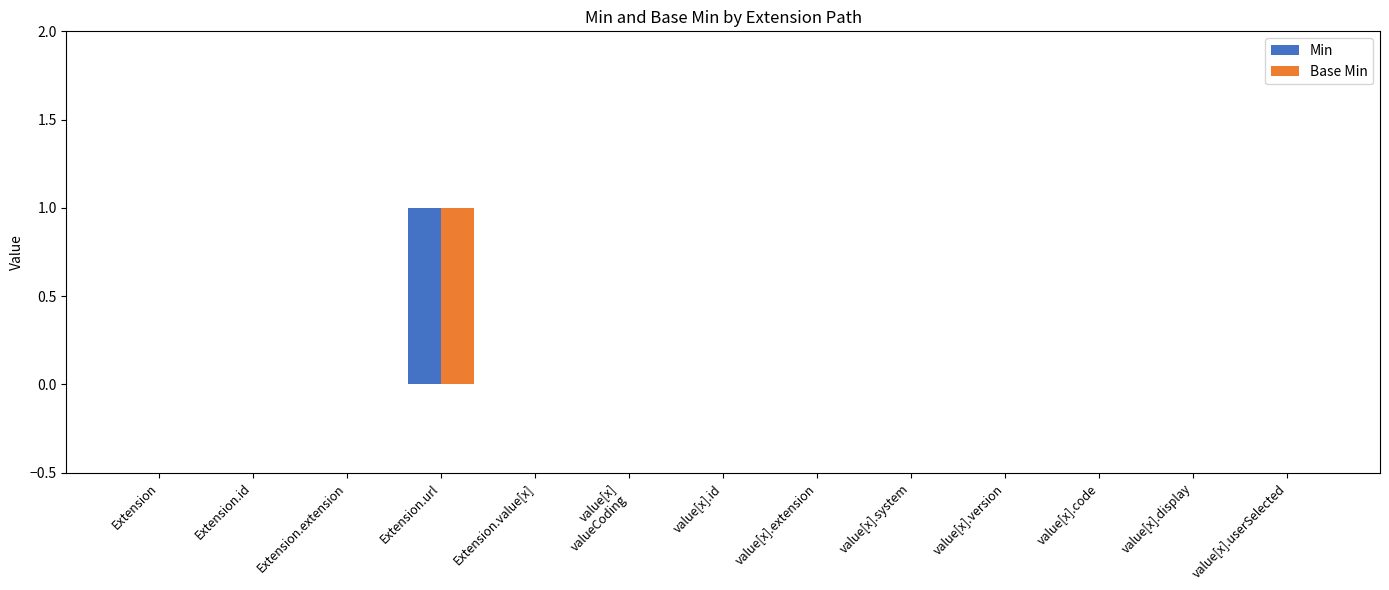

The value of Base Min at Extension.extension is 0. True or false?

True